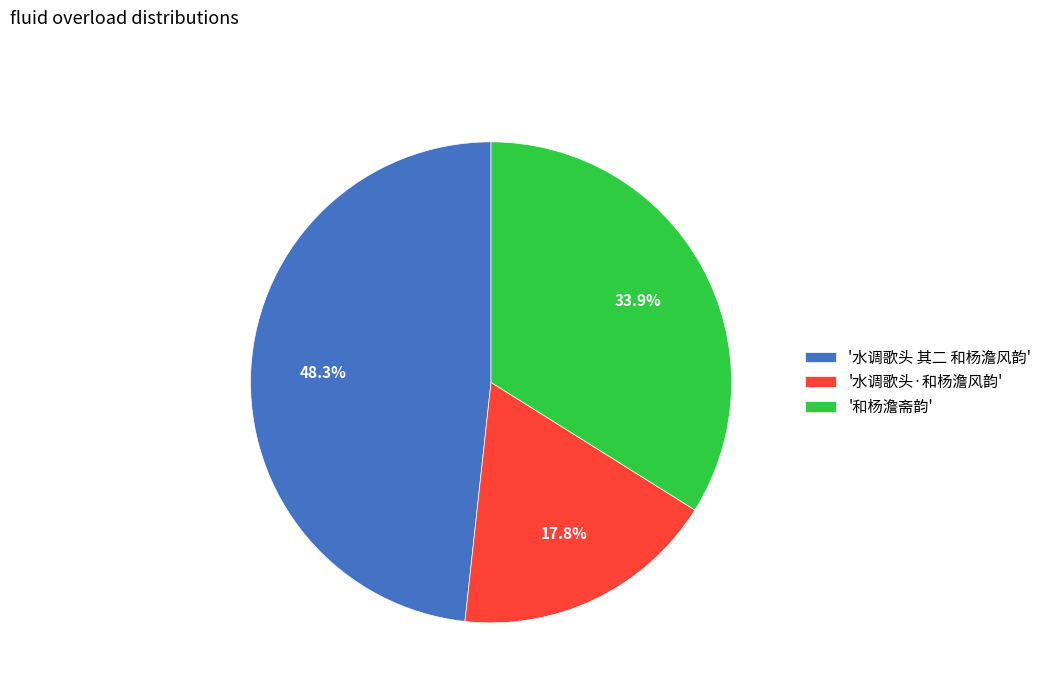

What percentage do '和杨澹斋韵' and '水调歌头 其二 和杨澹风韵' together represent?

82.2%